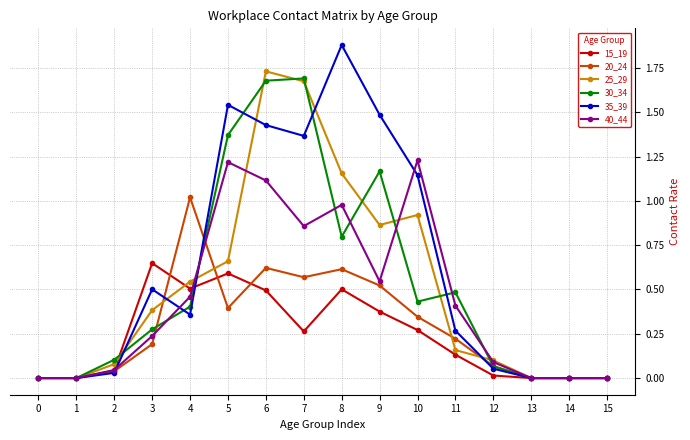

Which category has the highest value across all series?

8